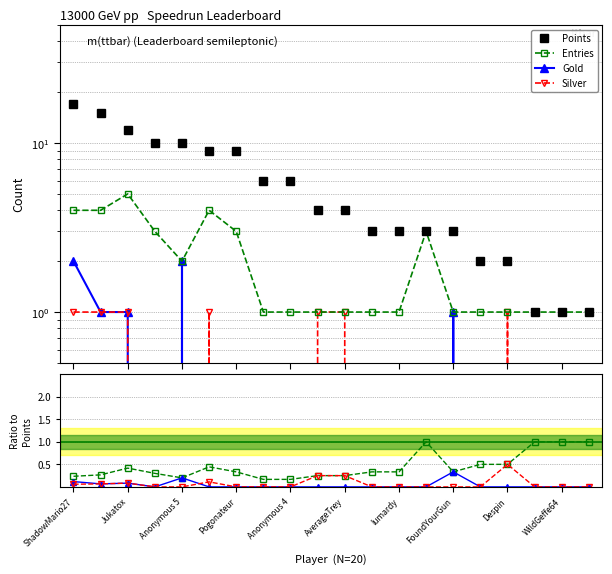

Reading left to right, what are all the values shown in this chart?

Points: 17	15	12	10	10	9	9	6	6	4	4	3	3	3	3	2	2	1	1	1
Entries: 4	4	5	3	2	4	3	1	1	1	1	1	1	3	1	1	1	1	1	1
Gold: 2	1	1	0	2	0	0	0	0	0	0	0	0	0	1	0	0	0	0	0
Silver: 1	1	1	0	0	1	0	0	0	1	1	0	0	0	0	0	1	0	0	0